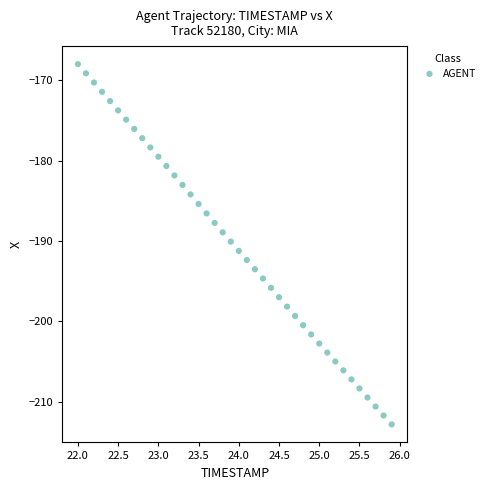

What is the range of X values (max minus min)?

3.9